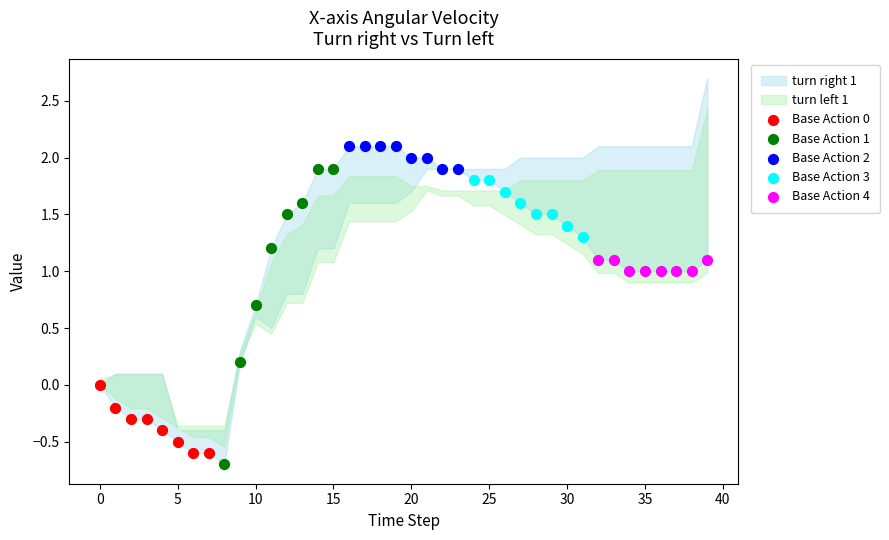

Which series has the largest Y range (max minus min)?

Base Action 1